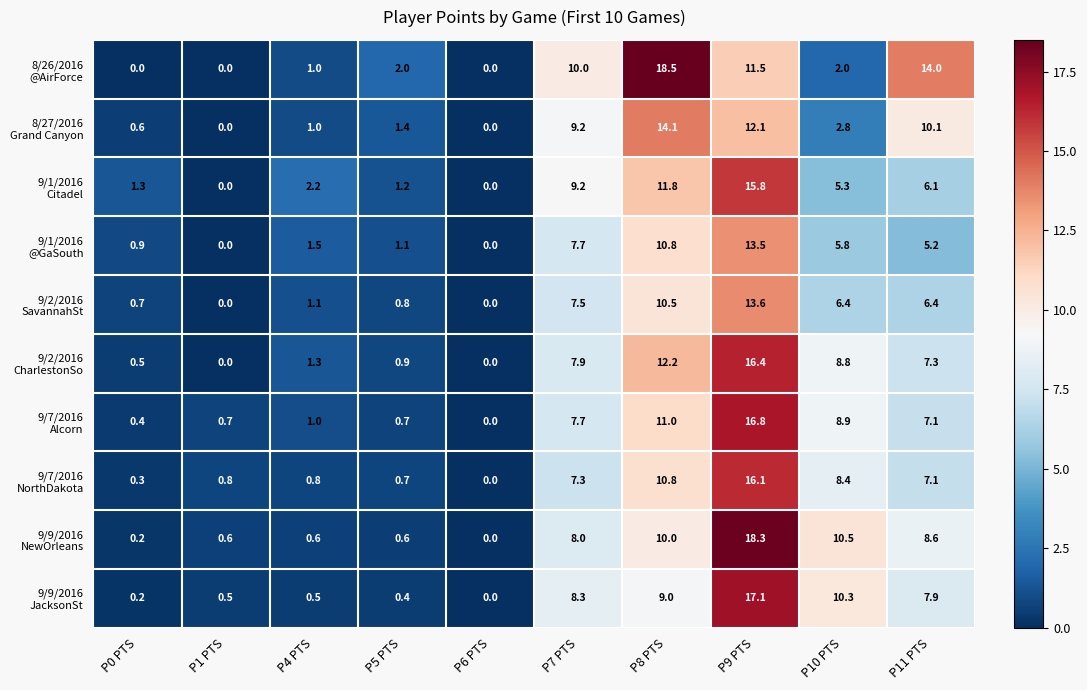

What is the greatest value displayed?

18.5